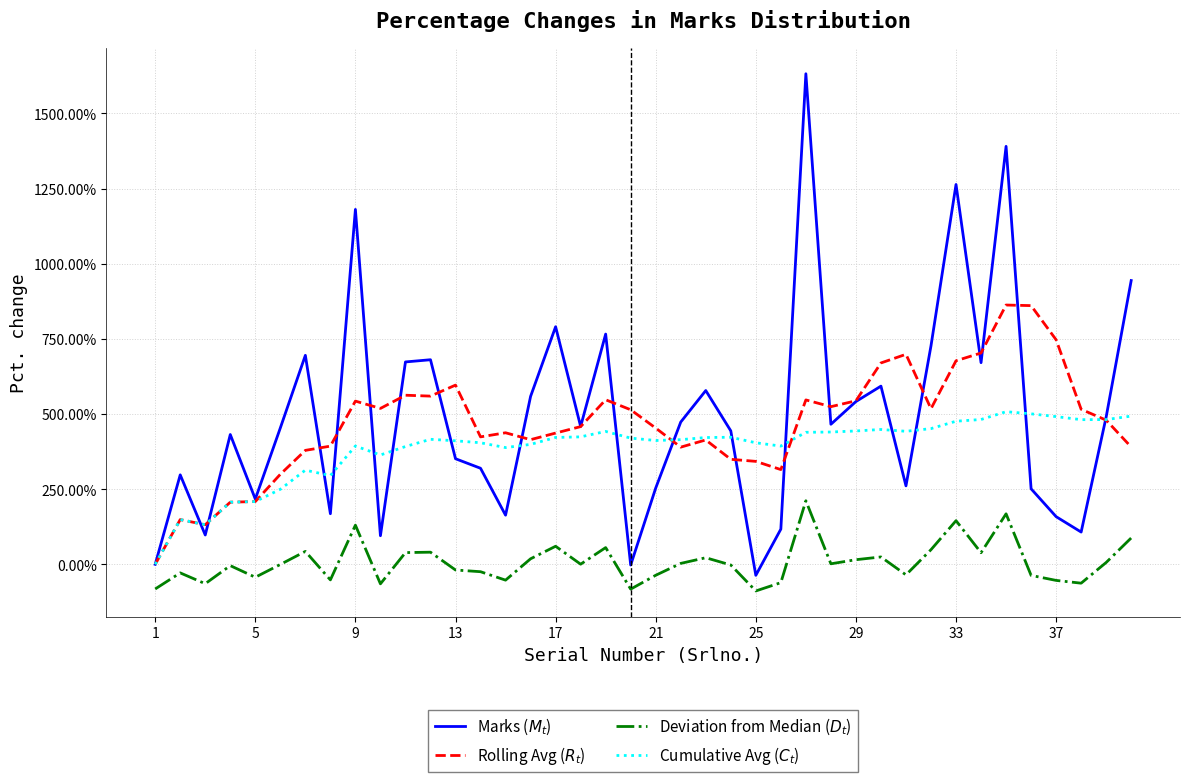

Is this an area chart (filled region under the line)?

No